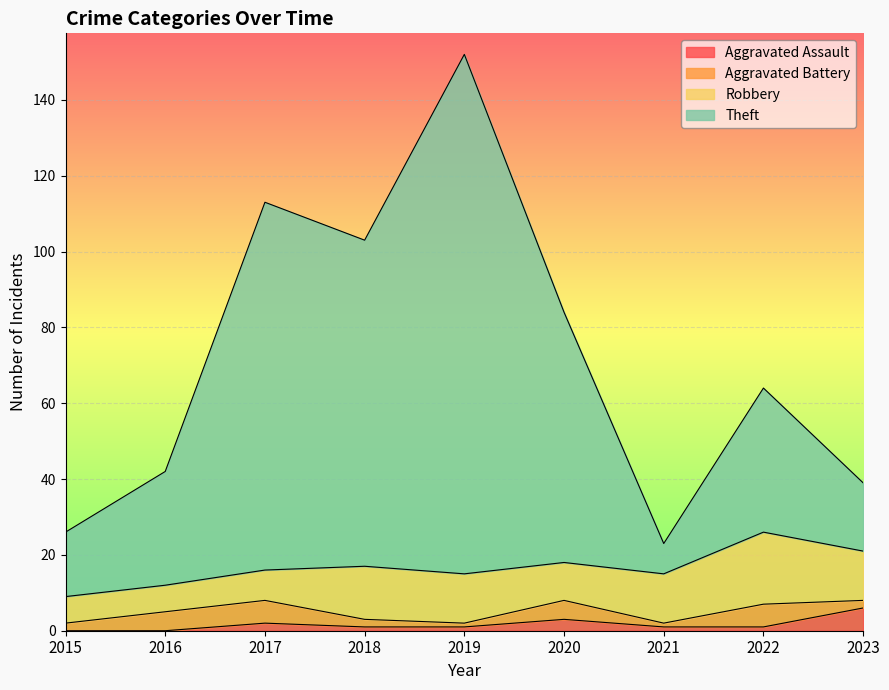

What are all the series names shown in the legend?

Aggravated Assault, Aggravated Battery, Robbery, Theft